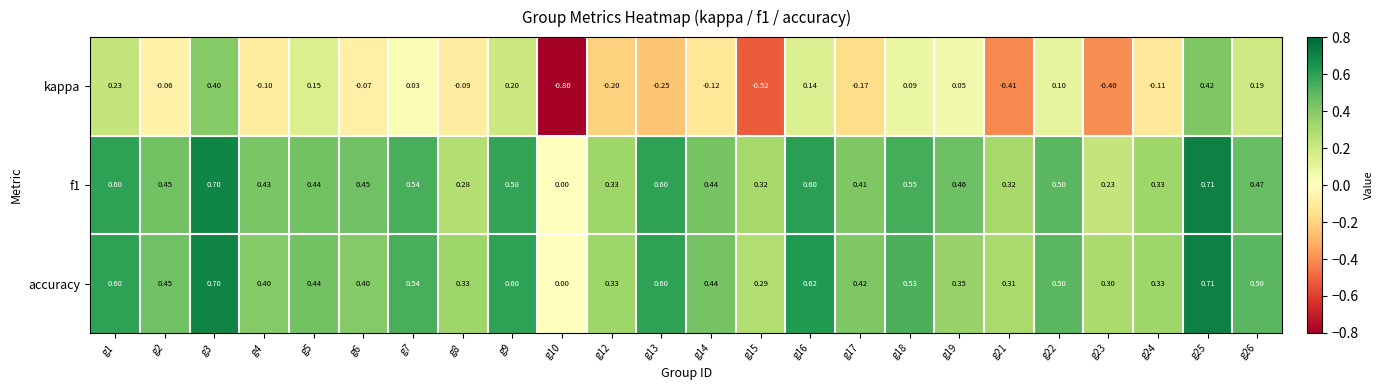

How many categories are shown in the chart?

24